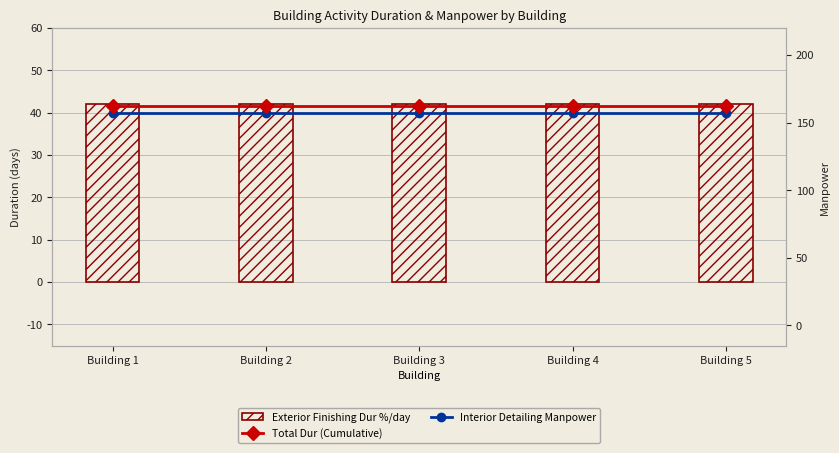

Does the chart contain any negative values?

No